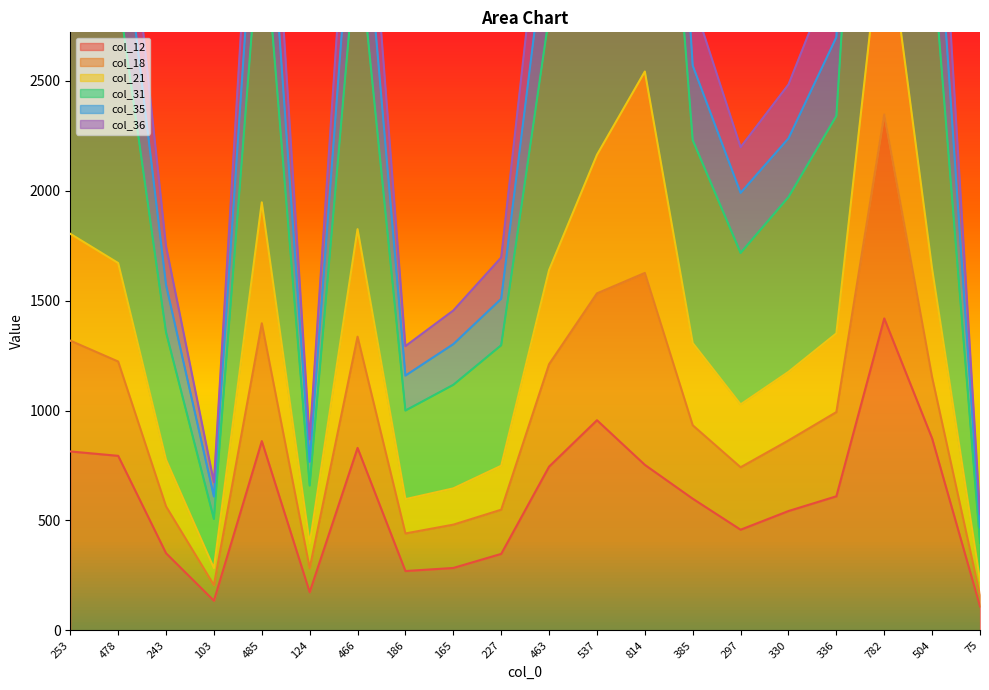

In col_35, how many points are higher than both neighbors (excluding endpoints)?

4